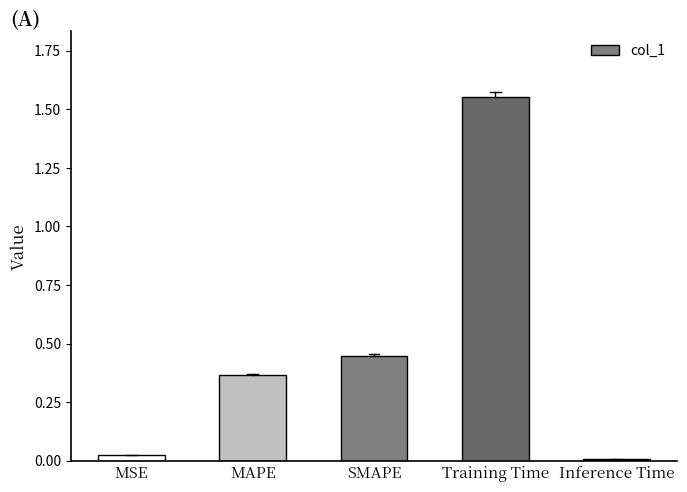

What is the change in value from MSE to MAPE?

+0.3